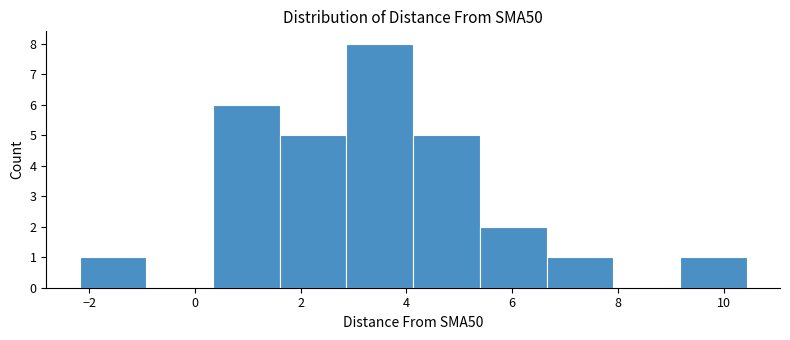

Reading left to right, list every bar in this chart as the range it spans on the x-axis followed by its height. Neither the bar edges nor the heights are printed on the chart, so give them approximately, as read against the axes.

-2.2 to -1.0: 1
-1.0 to 0.4: 0
0.4 to 1.6: 6
1.6 to 2.8: 5
2.8 to 4.2: 8
4.2 to 5.4: 5
5.4 to 6.6: 2
6.6 to 8.0: 1
8.0 to 9.2: 0
9.2 to 10.4: 1